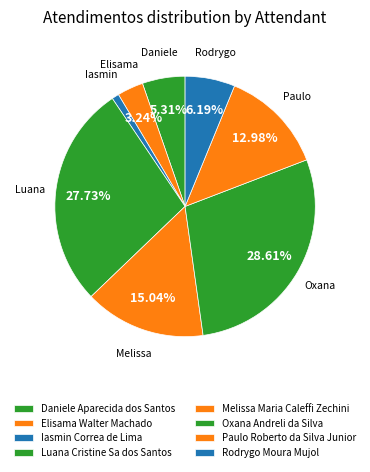

Is there a majority slice in this chart?

No